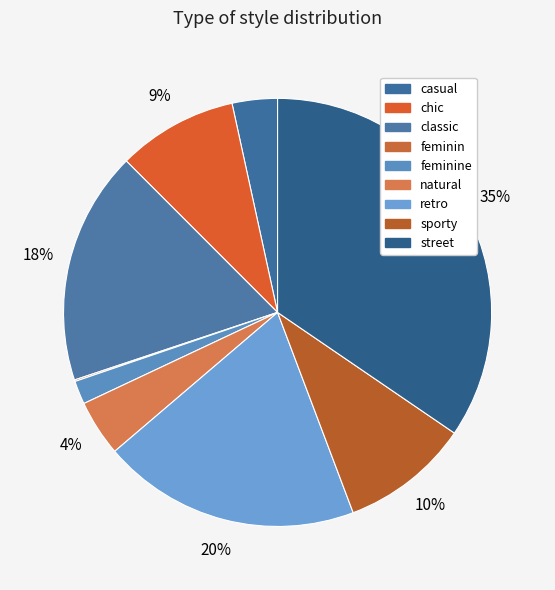

Rank the categories by value from lowest to highest.

feminin, feminine, casual, natural, chic, sporty, classic, retro, street